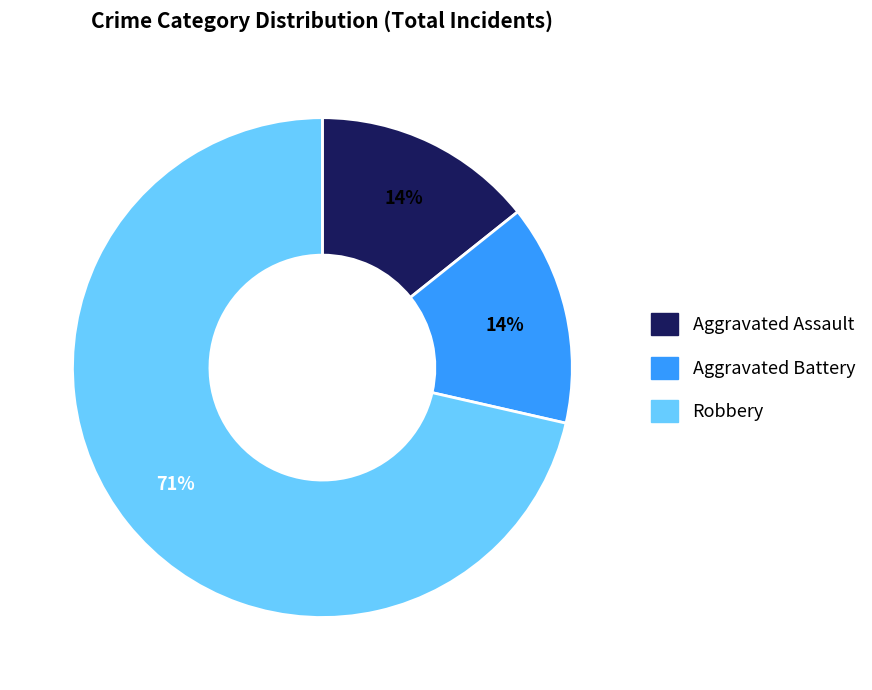

To the nearest percent, what is the average slice percentage?

33%